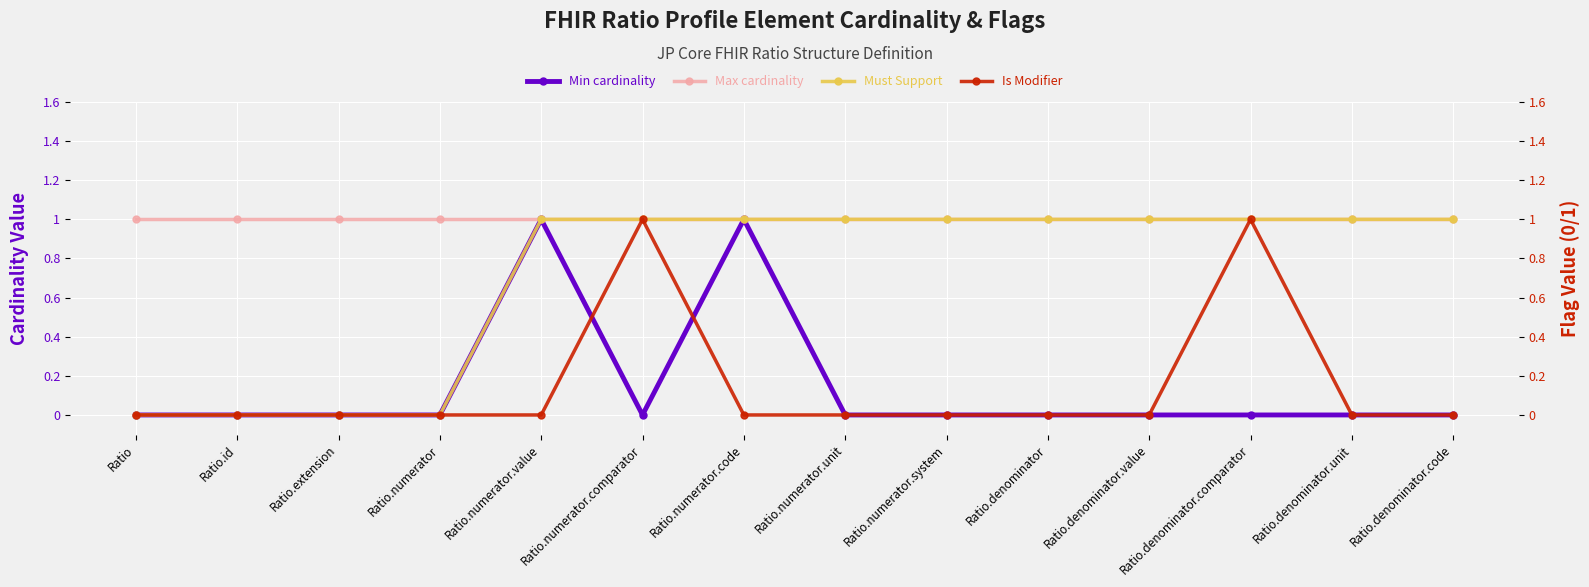

What is the sum of the Must Support values at Ratio.denominator.code and Ratio.numerator.system?

2